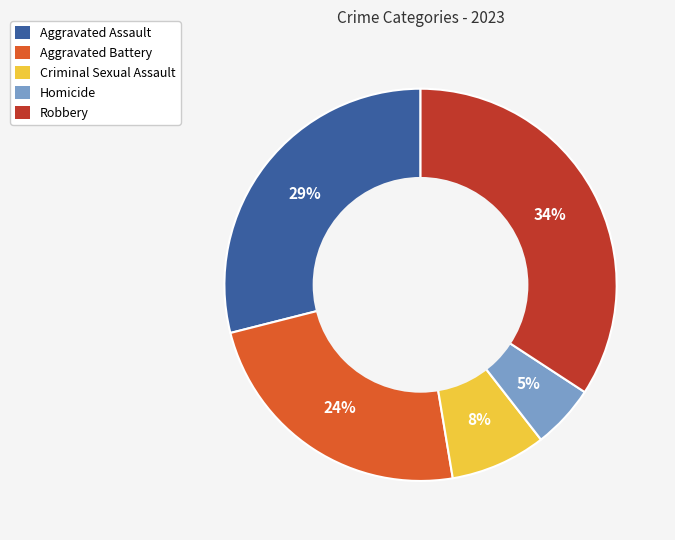

Which has a higher value, Robbery or Criminal Sexual Assault?

Robbery